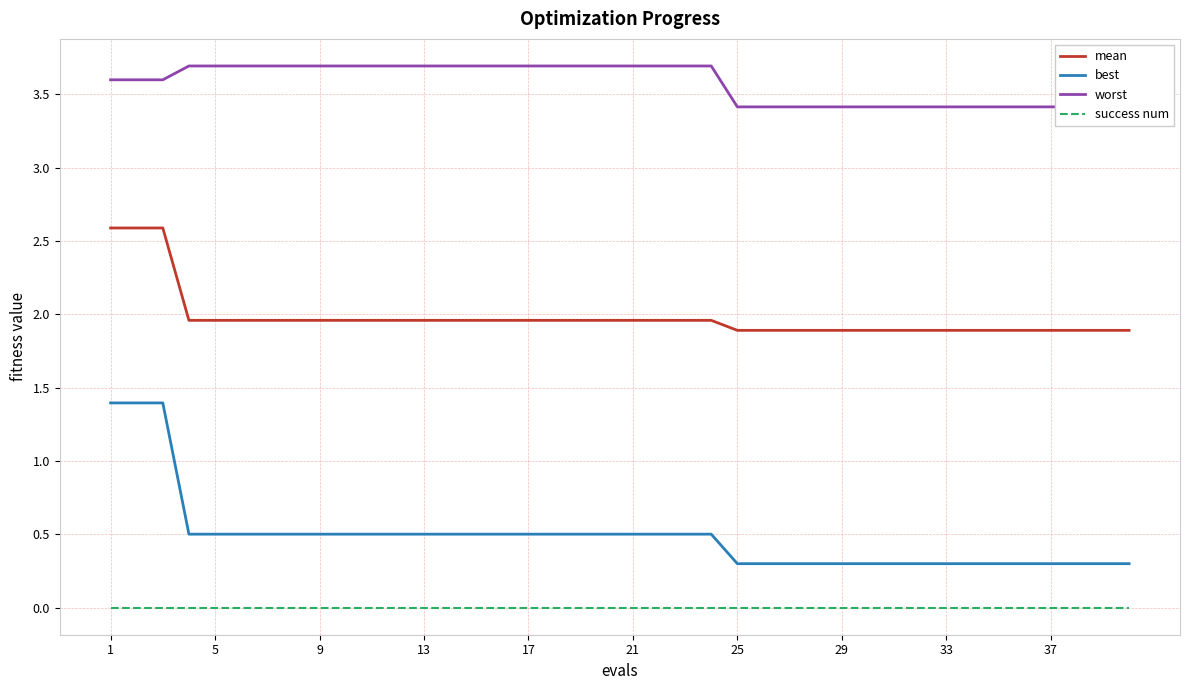

True or false: best has a value of 0.5 at 17.

True